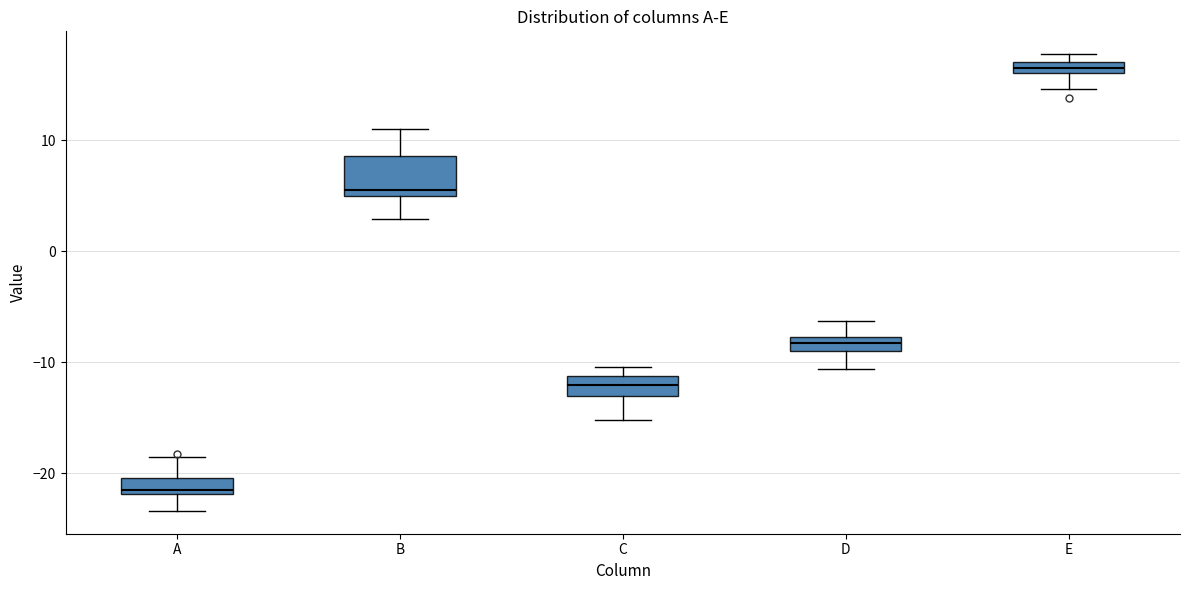

Which box's median line is the lowest?

A